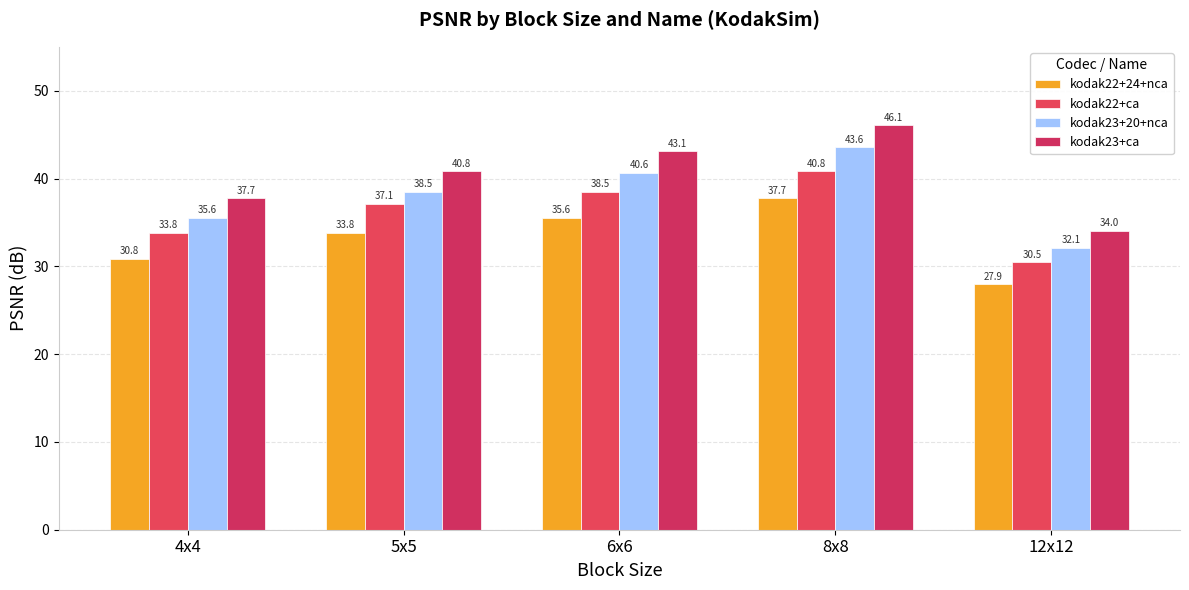

Reading left to right, what are all the values shown in this chart?

kodak22+24+nca: 30.8	33.8	35.6	37.7	27.9
kodak22+ca: 33.8	37.1	38.5	40.8	30.5
kodak23+20+nca: 35.6	38.5	40.6	43.6	32.1
kodak23+ca: 37.7	40.8	43.1	46.1	34.0